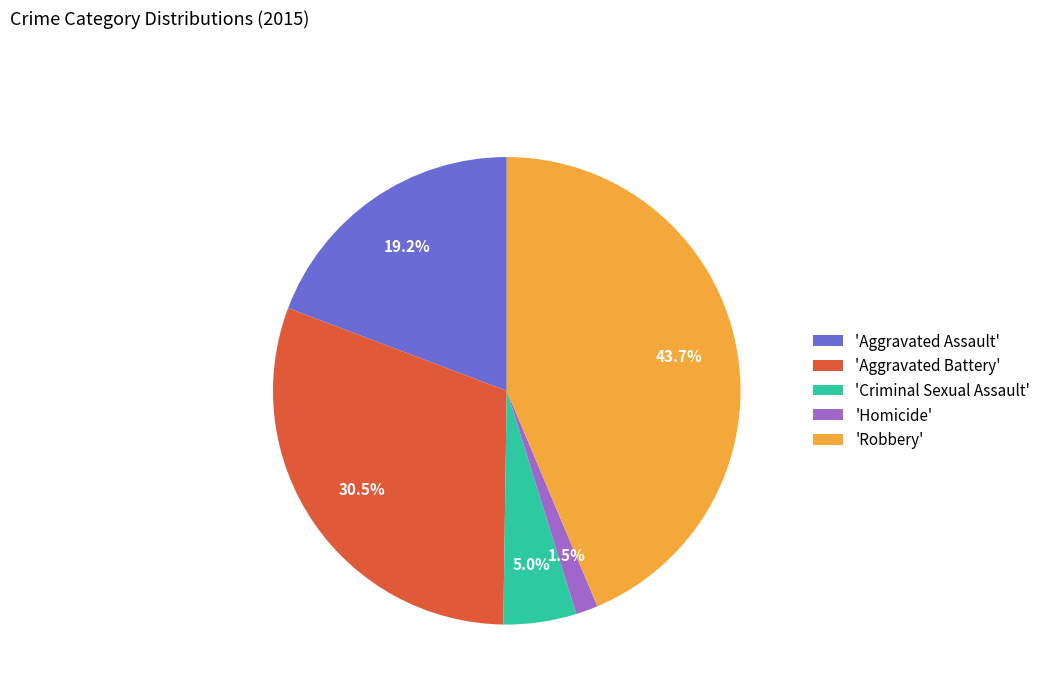

Rank the categories by value from highest to lowest.

'Robbery', 'Aggravated Battery', 'Aggravated Assault', 'Criminal Sexual Assault', 'Homicide'